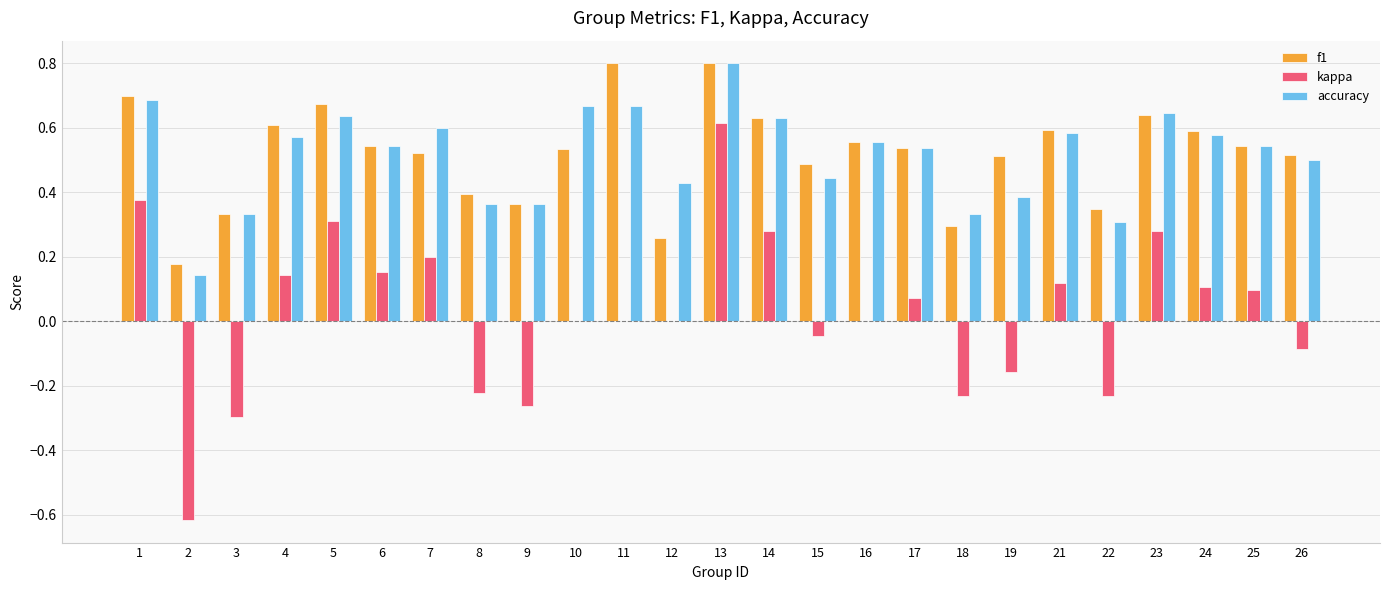

What is the total value across all series at 4?

1.3